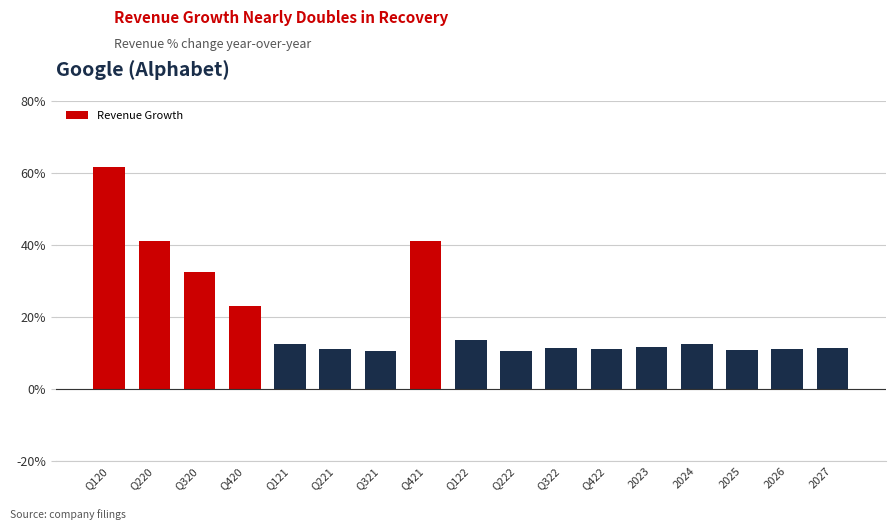

Between Q121 and Q120, which is larger?

Q120